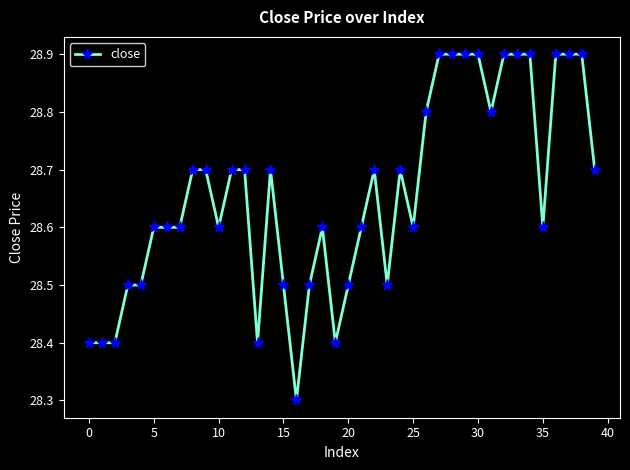

What is the difference between the second highest and minimum values?

0.6